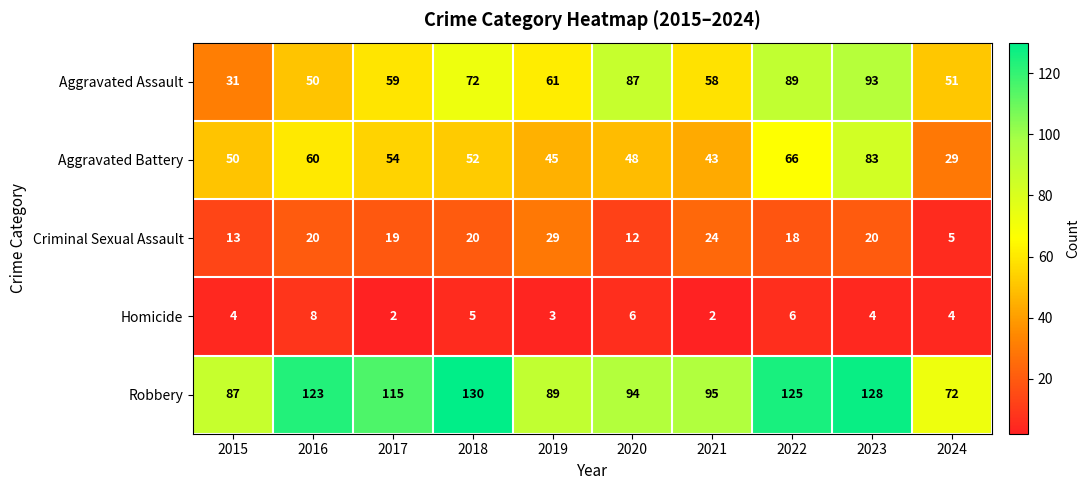

How many distinct data groups are displayed?

5